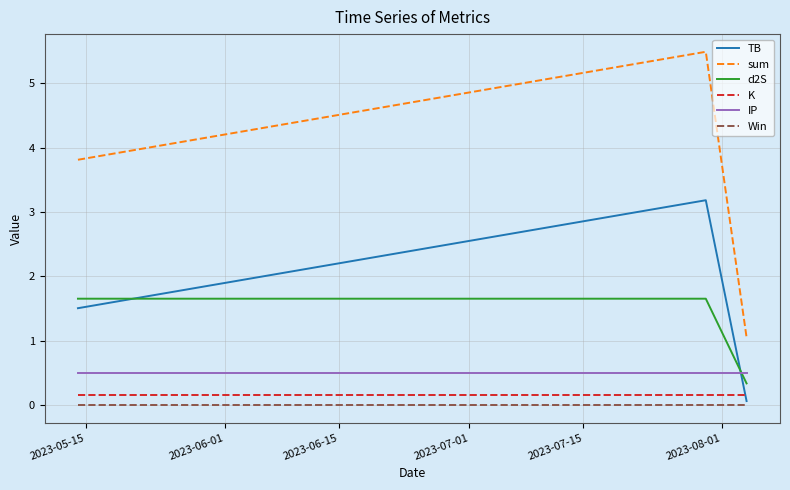

What is the greatest value displayed?

5.5